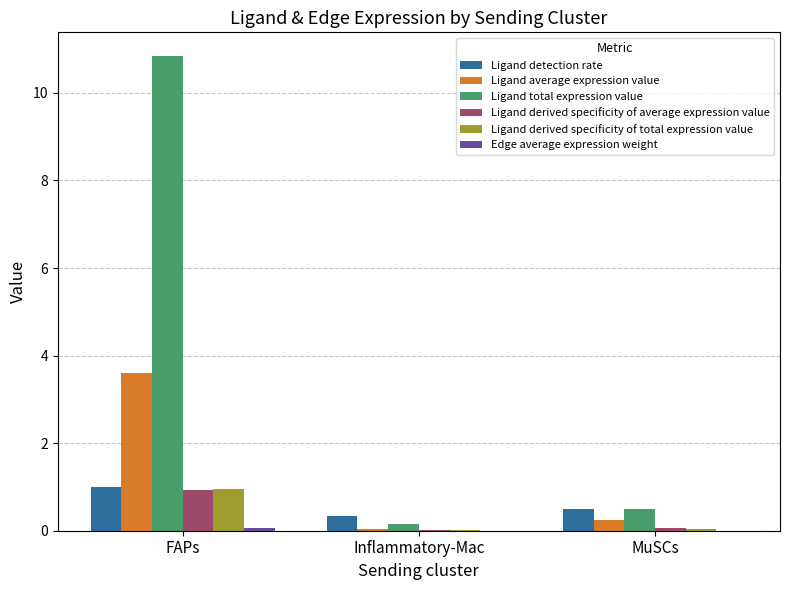

What is the greatest value displayed?

10.8